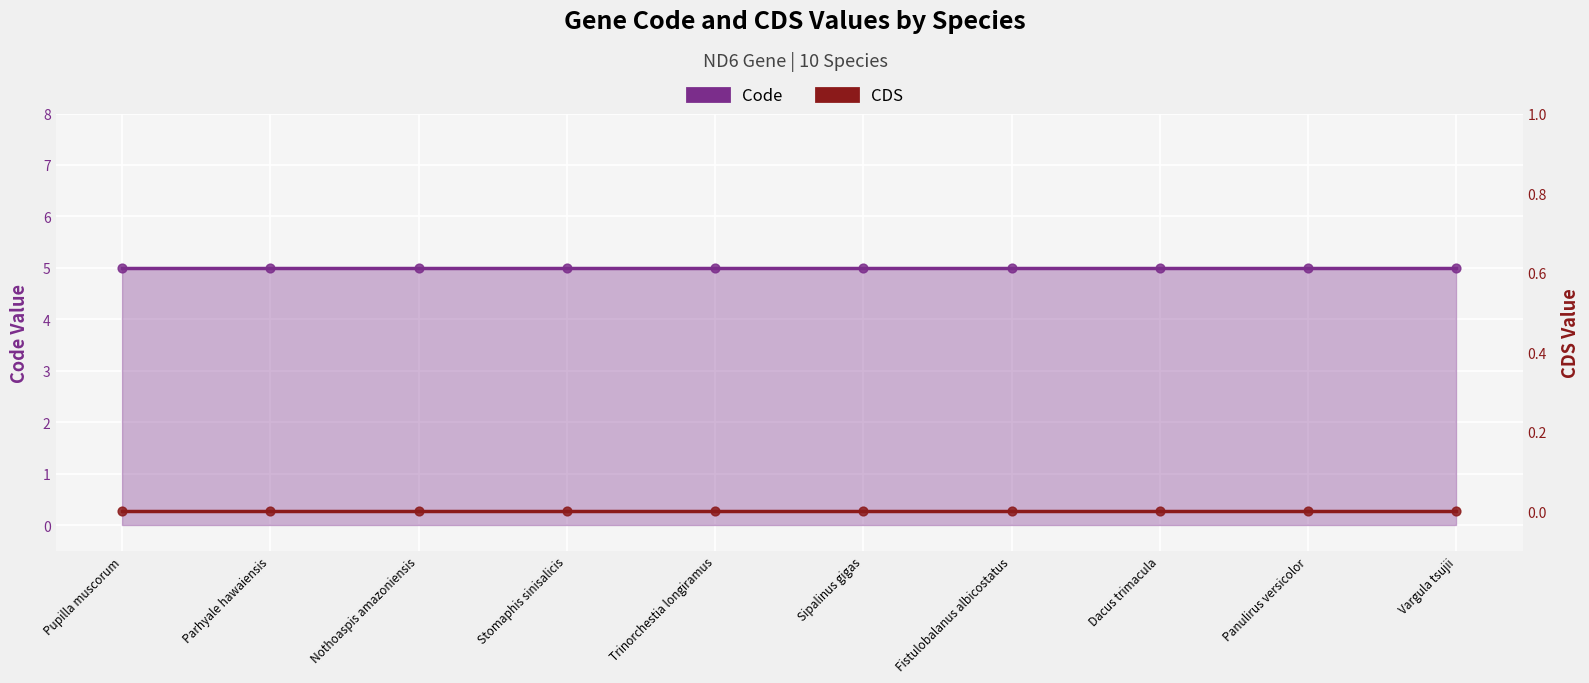

What are all the series names shown in the legend?

Code, CDS